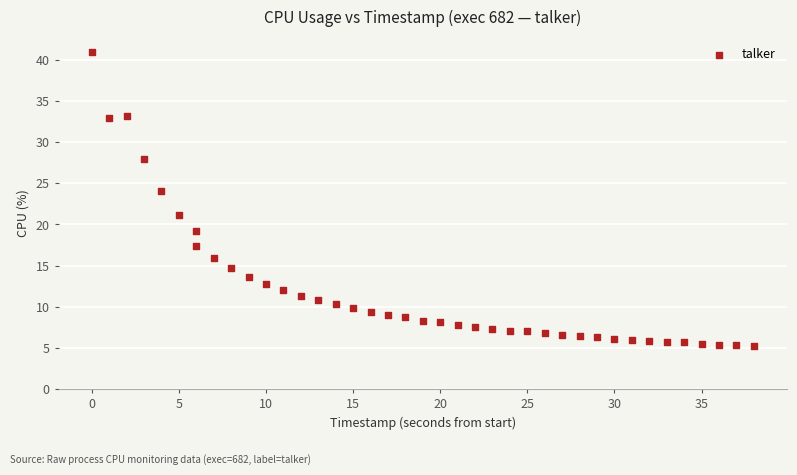

What Y value in the scatter plot is closest to 23?

24.1